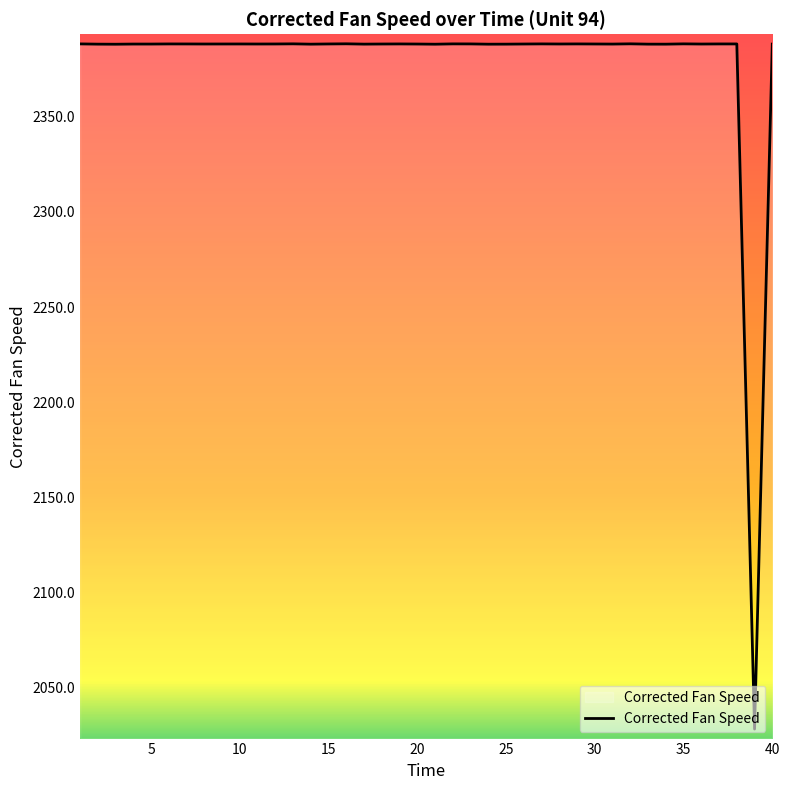

What is the minimum value shown in the chart?

2028.4